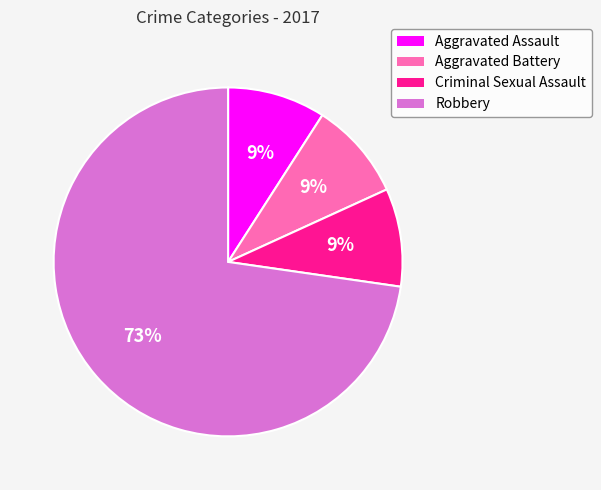

Is there a majority slice in this chart?

Yes